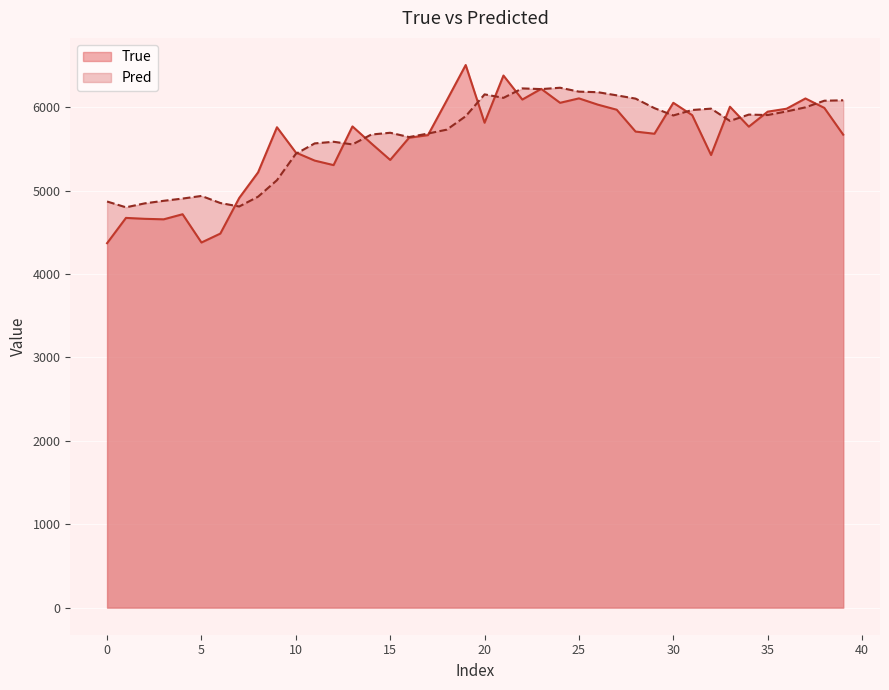

Which series has the largest range (max minus min)?

True